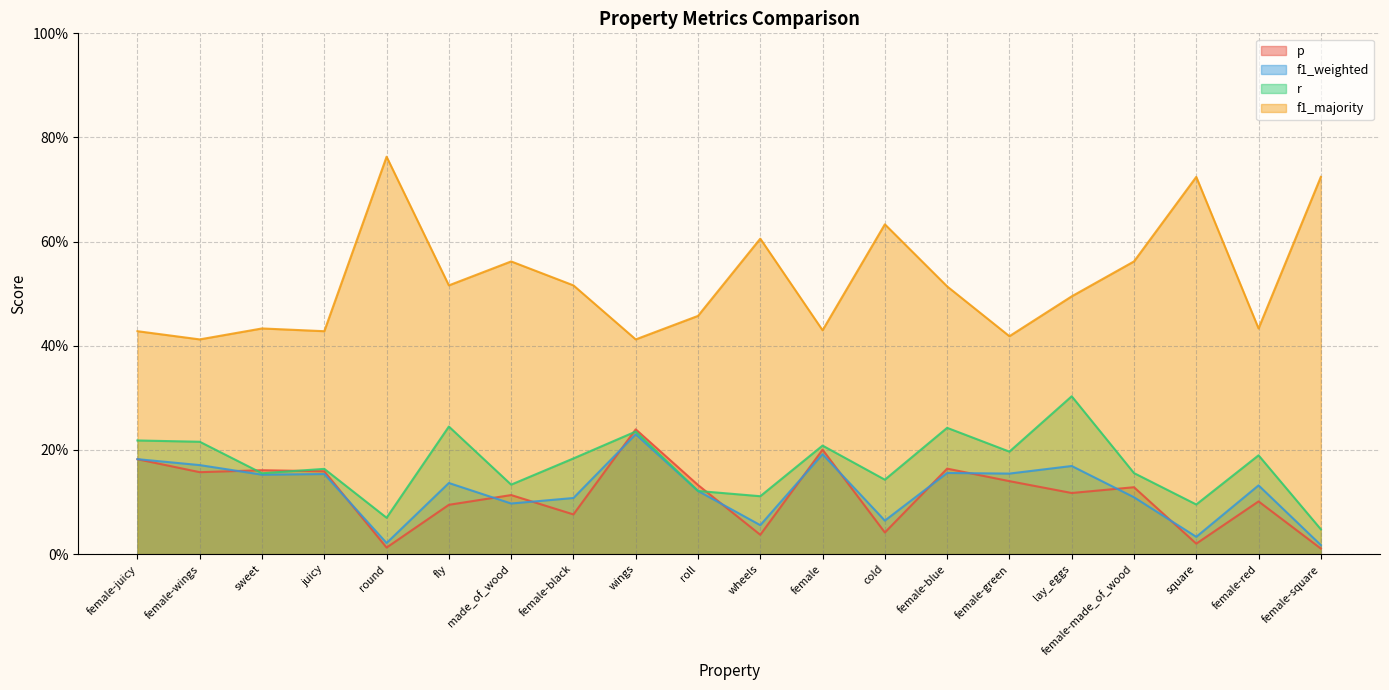

The value of r at female-square is 0.0. True or false?

False